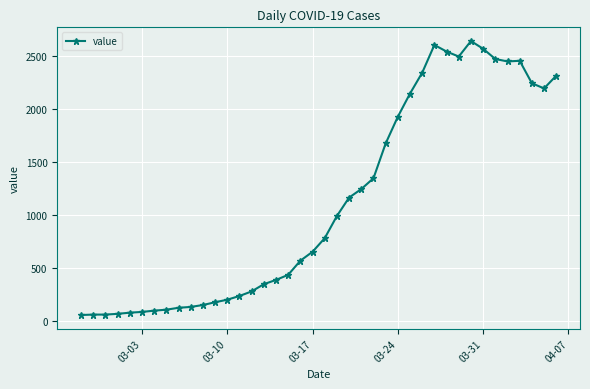

What is the maximum value shown in the chart?

2639